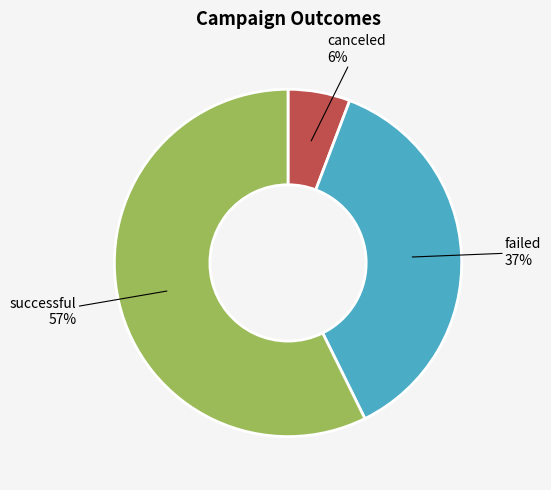

Combined, do failed and canceled account for over 50%?

No